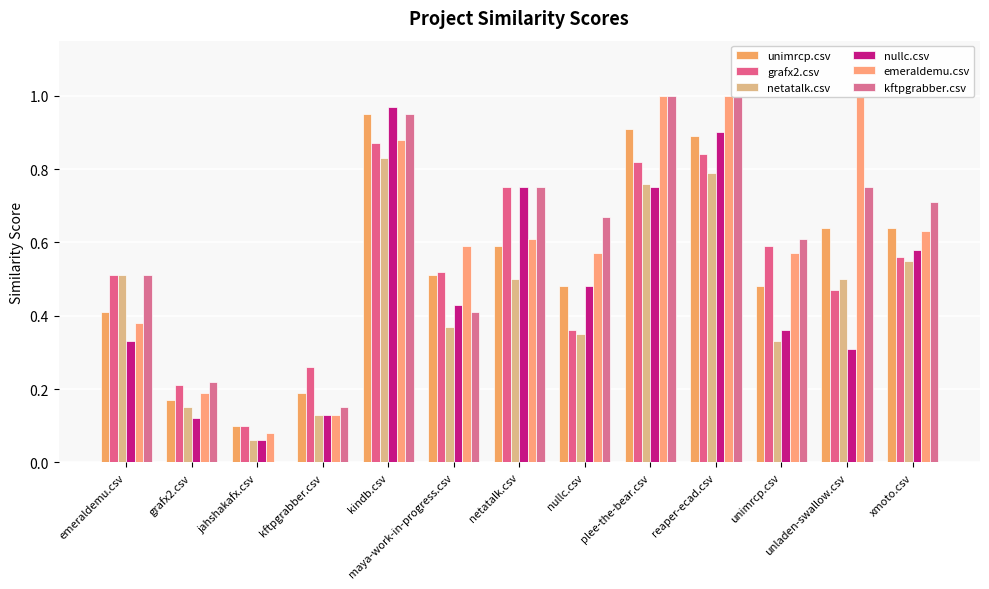

What are all the series names shown in the legend?

unimrcp.csv, grafx2.csv, netatalk.csv, nullc.csv, emeraldemu.csv, kftpgrabber.csv